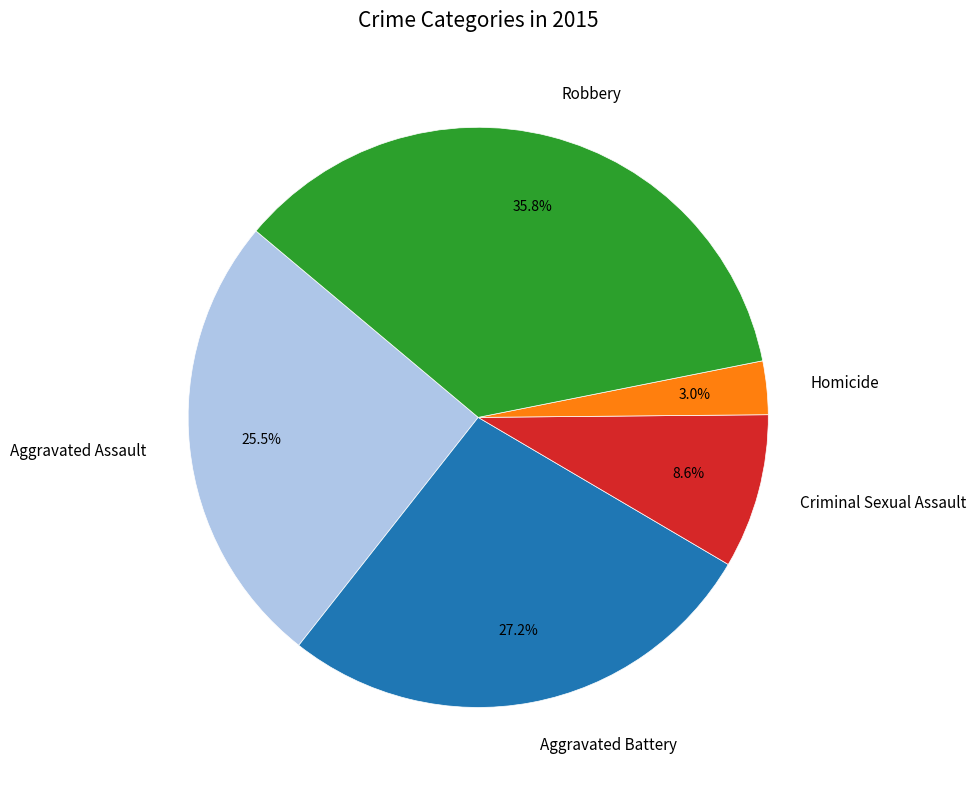

What is the ratio of the value at Aggravated Battery to the value at Robbery?

0.8